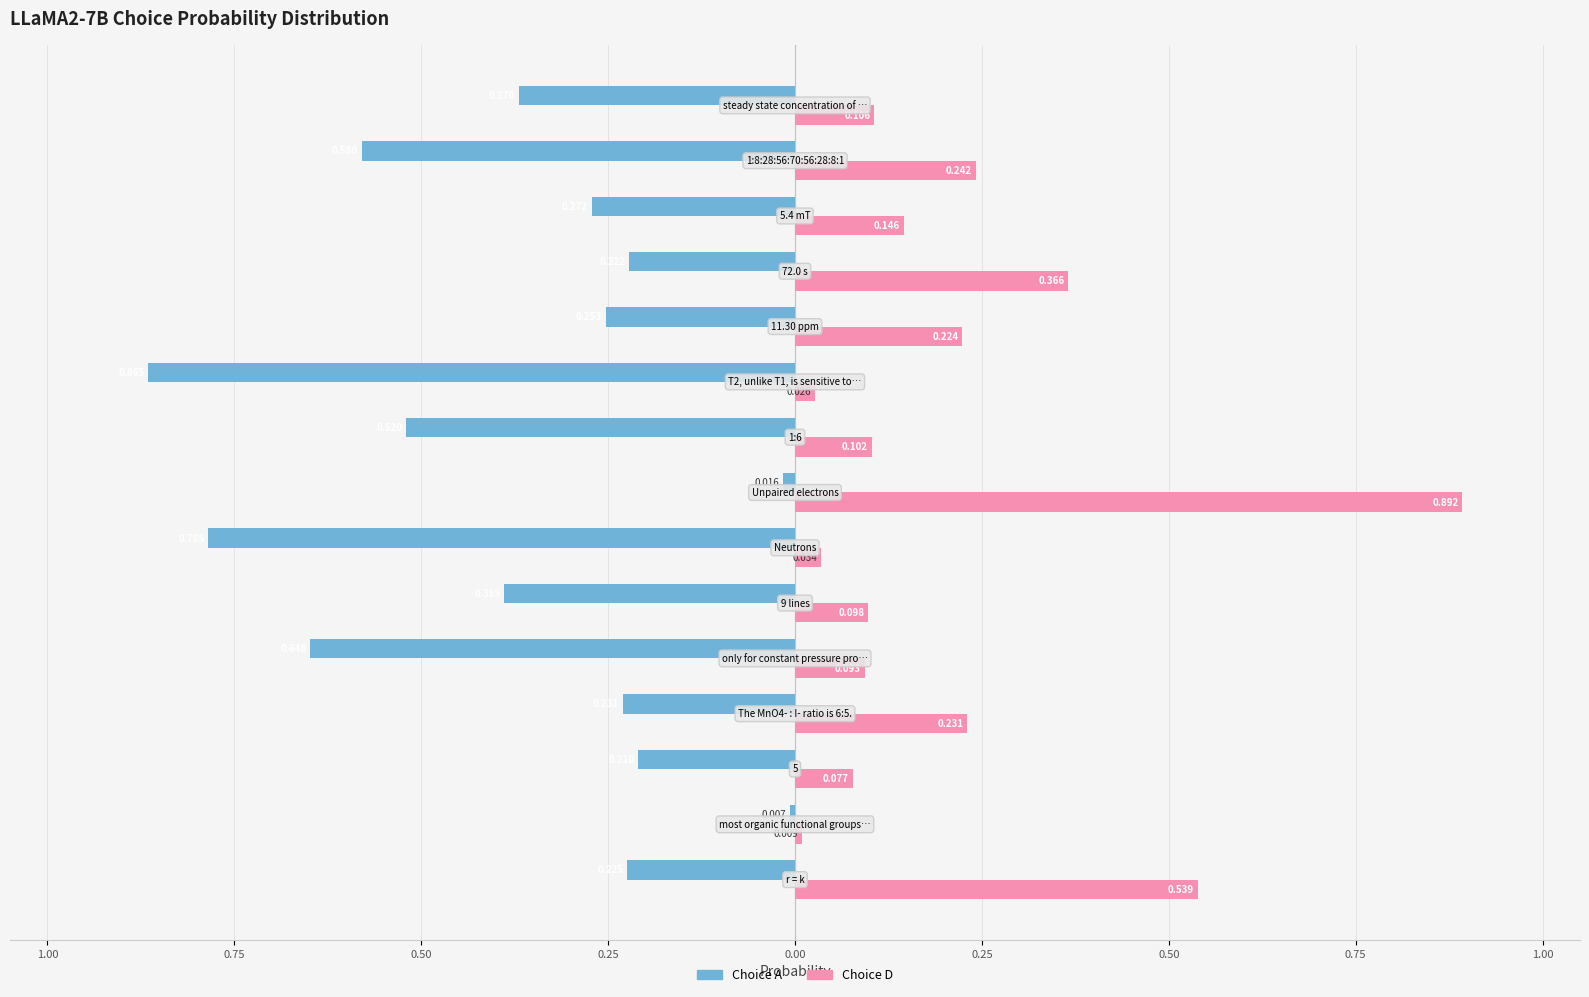

What are all the series names shown in the legend?

Choice A, Choice D